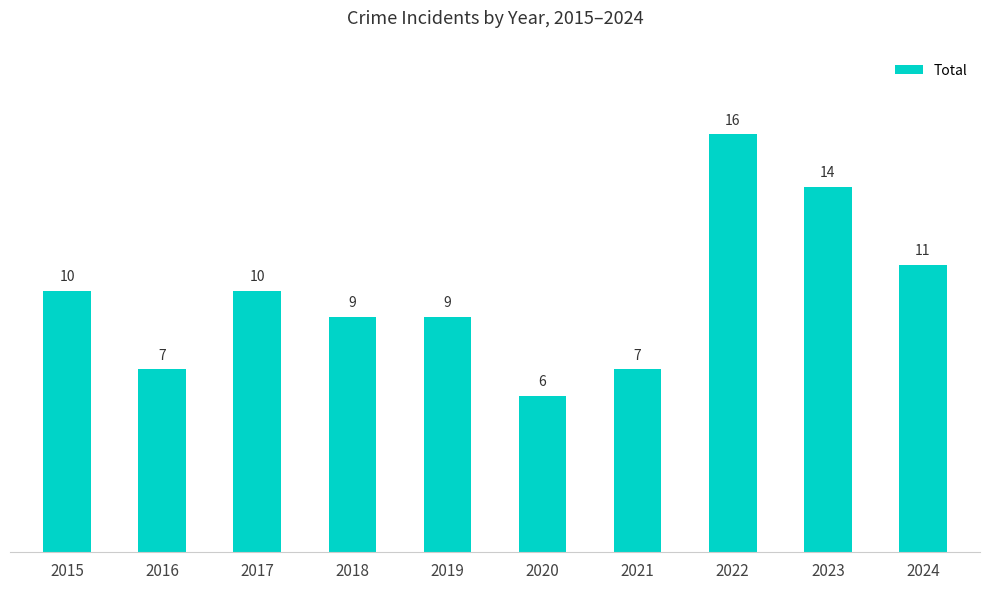

What is the difference between the second highest and second lowest values?

7